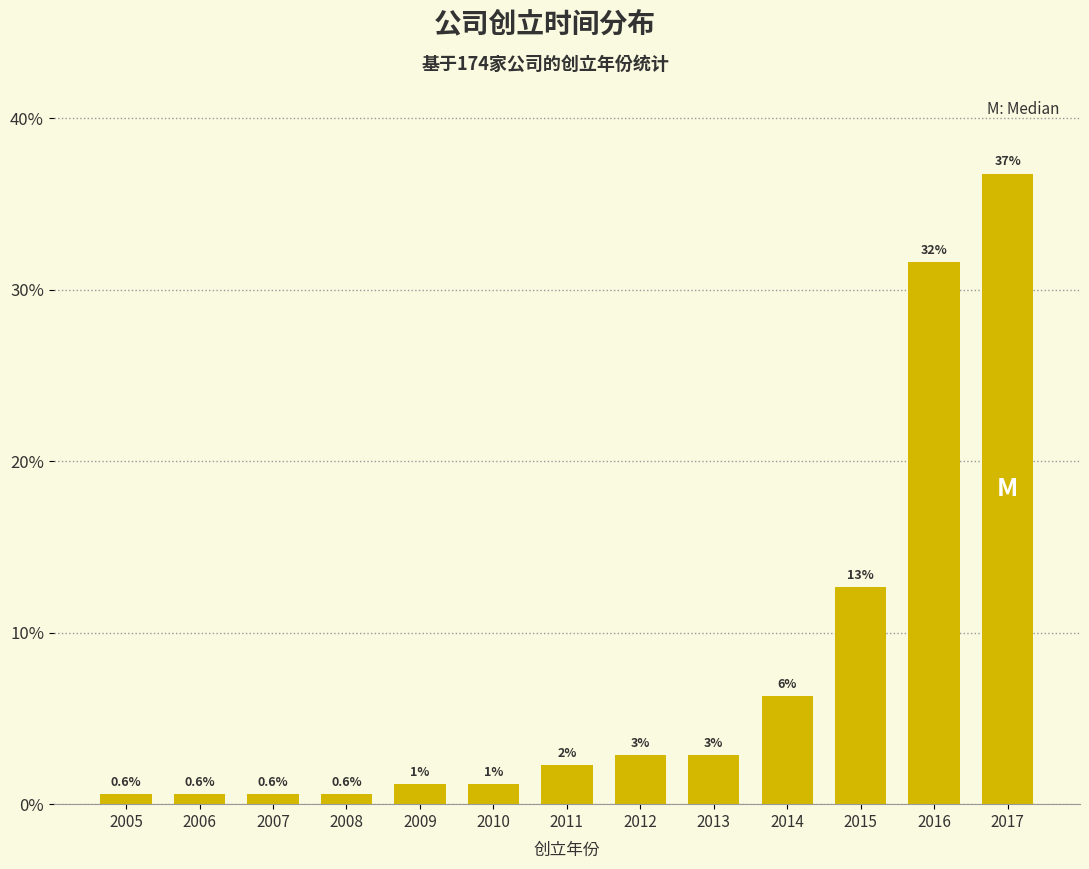

How many bars are there in total?

13